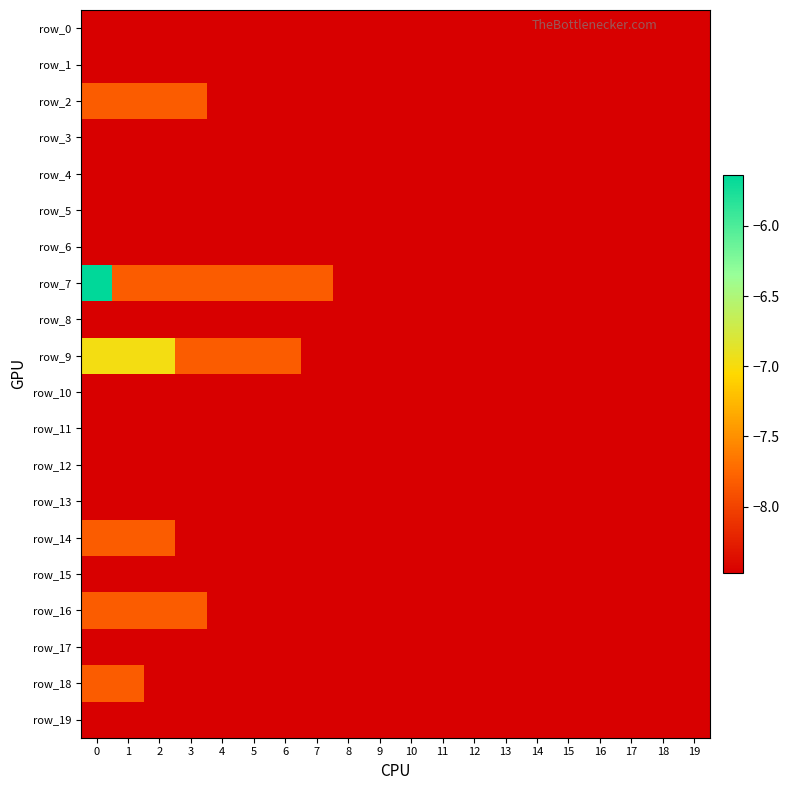

Between 3 and 15, which series saw the biggest shift?

row_2